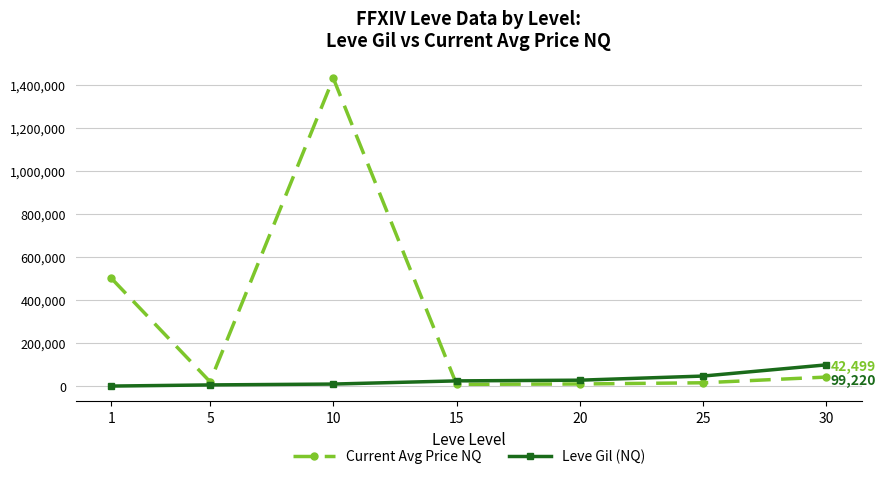

At which category is the sum across all series the highest?

10